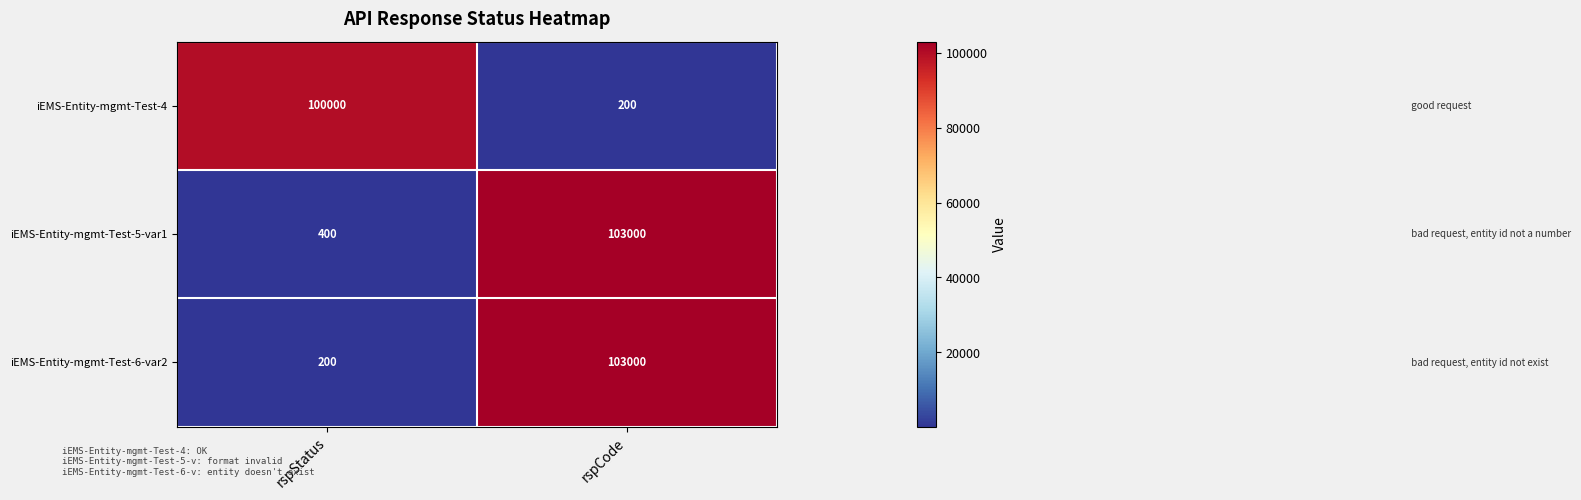

Which series has the largest total across all categories?

iEMS-Entity-mgmt-Test-5-var1